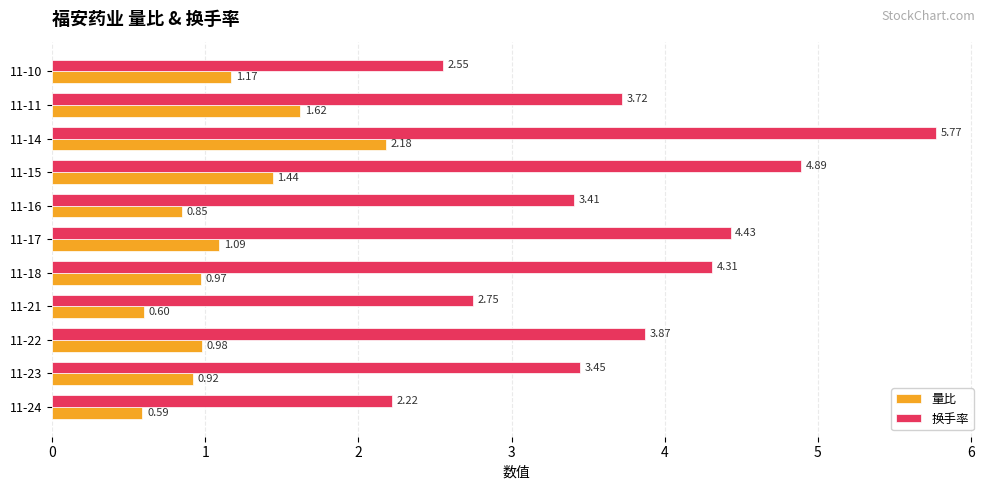

Between 11-23 and 11-17, which series saw the biggest shift?

换手率